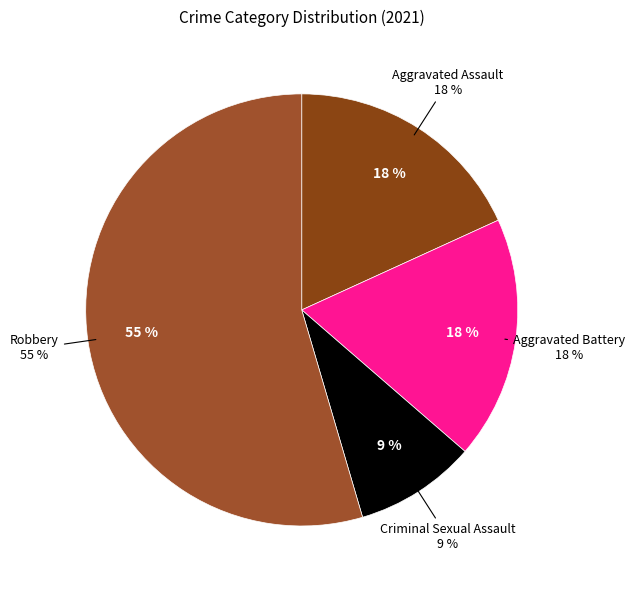

Which slice is the largest?

Robbery